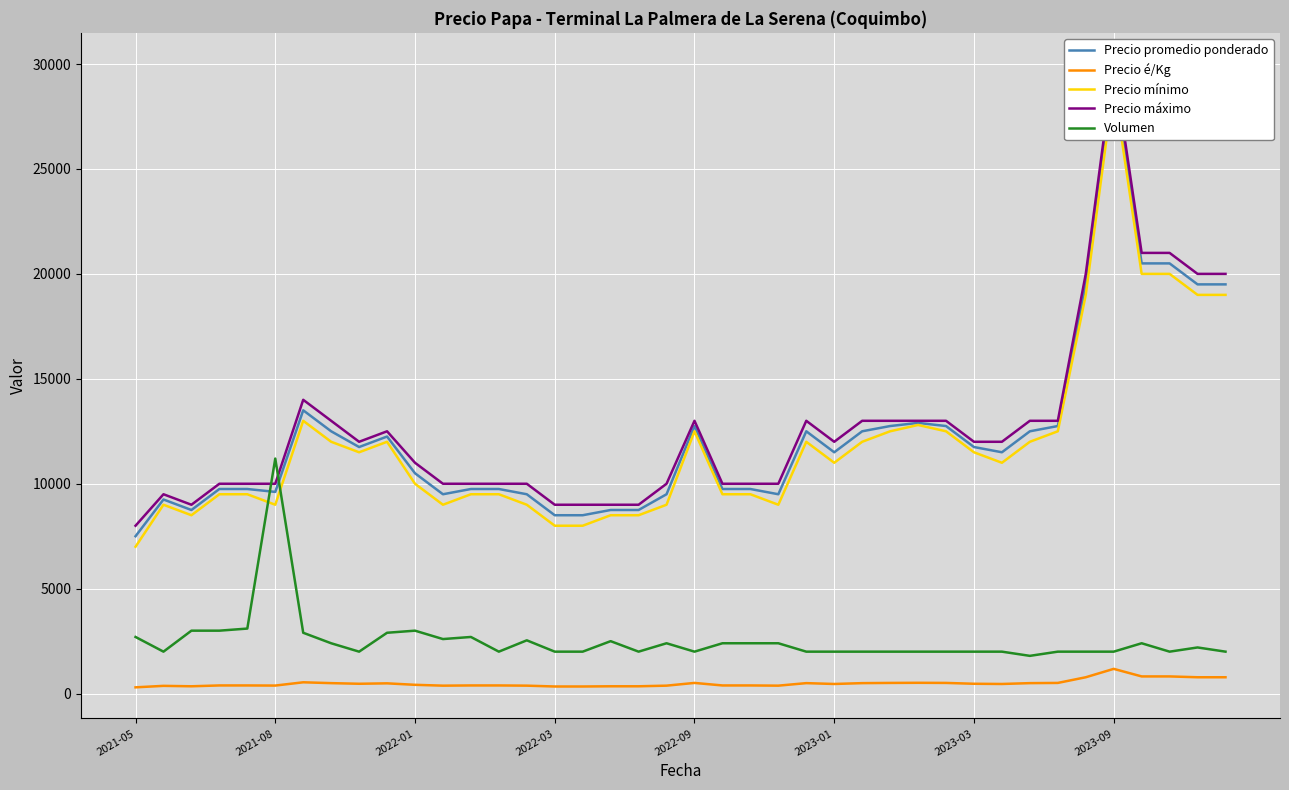

At which label does Precio mínimo reach its minimum?

2021-05